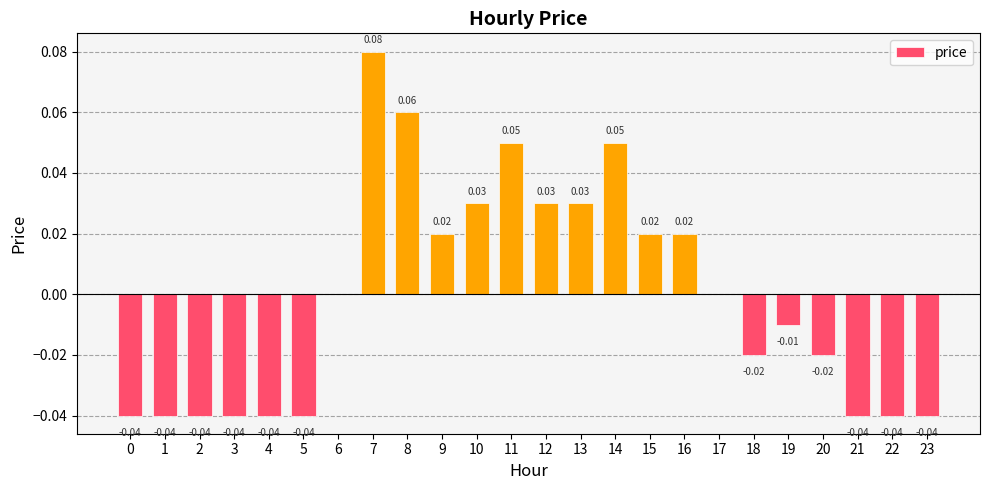

Which has a higher value, 18 or 12?

12